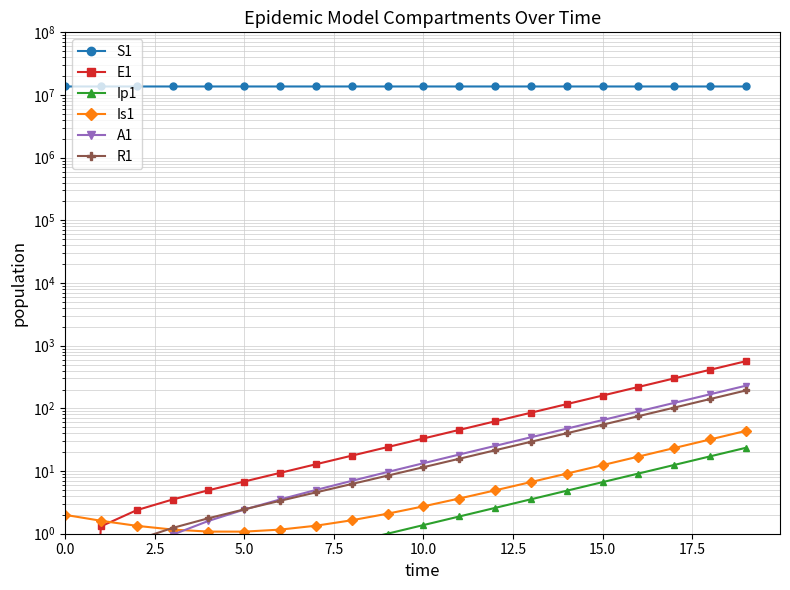

Between 10 and 14, which series saw the biggest shift?

S1